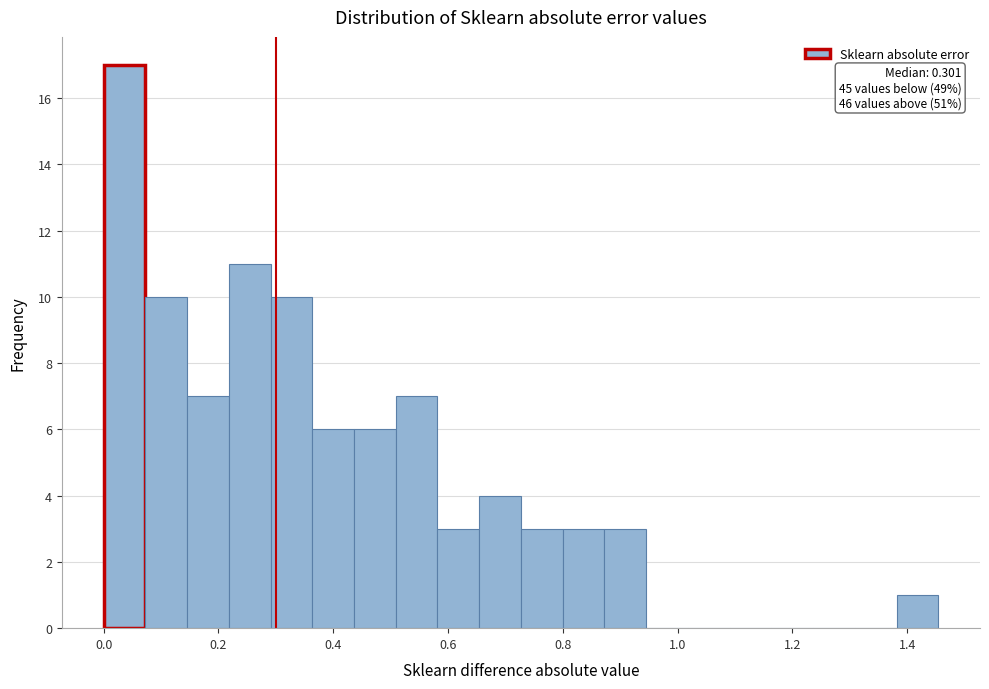

Read against the x-axis, roughly where is the centre of the tallest bar?

0.04